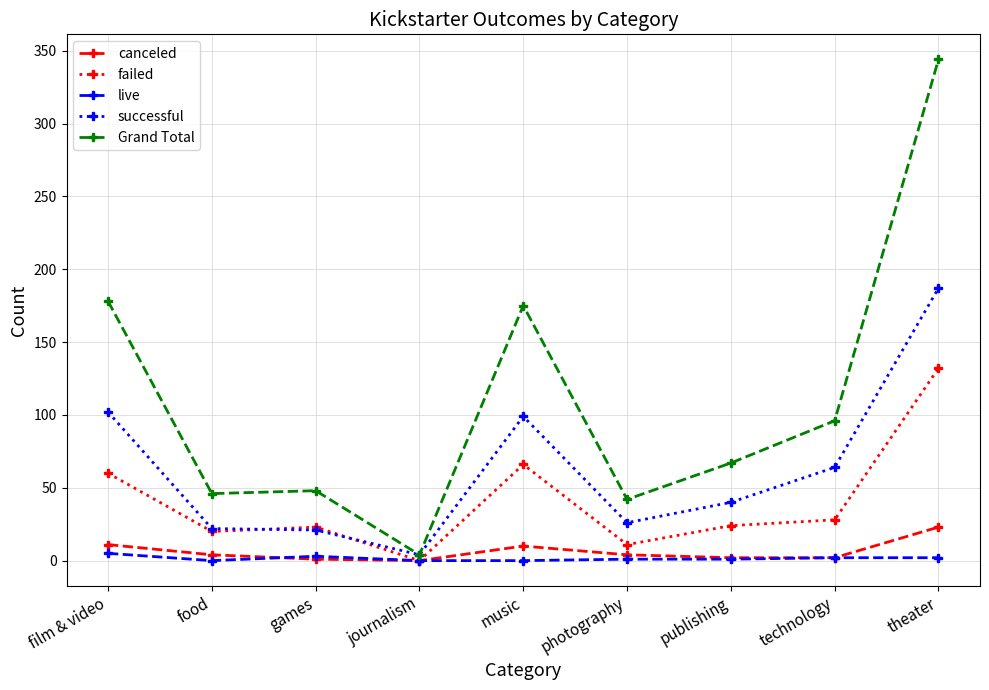

What is the difference between the maximum and minimum values in the canceled series?

23